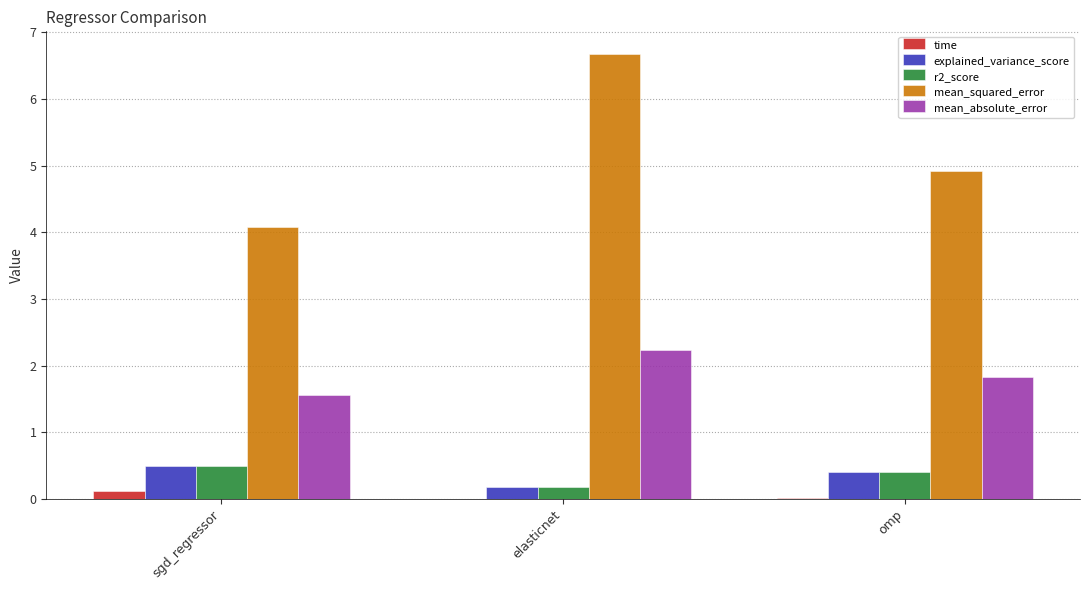

At which category is the sum across all series the highest?

elasticnet